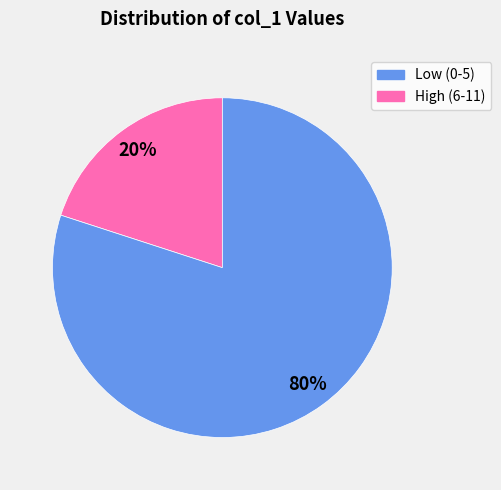

Is there any slice that represents more than half of the pie?

Yes